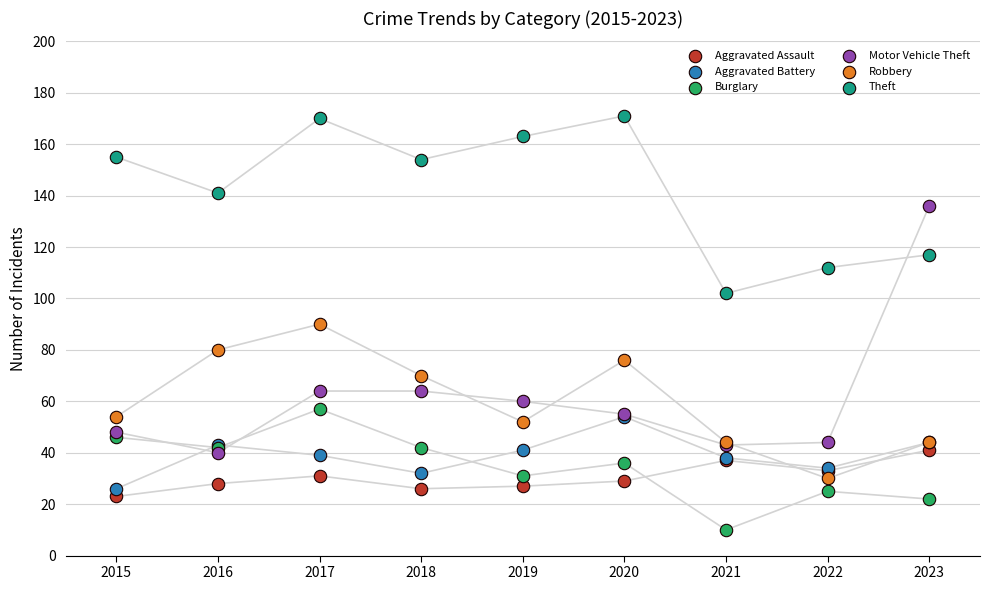

In the Motor Vehicle Theft series, what Y value is closest to 88?

64